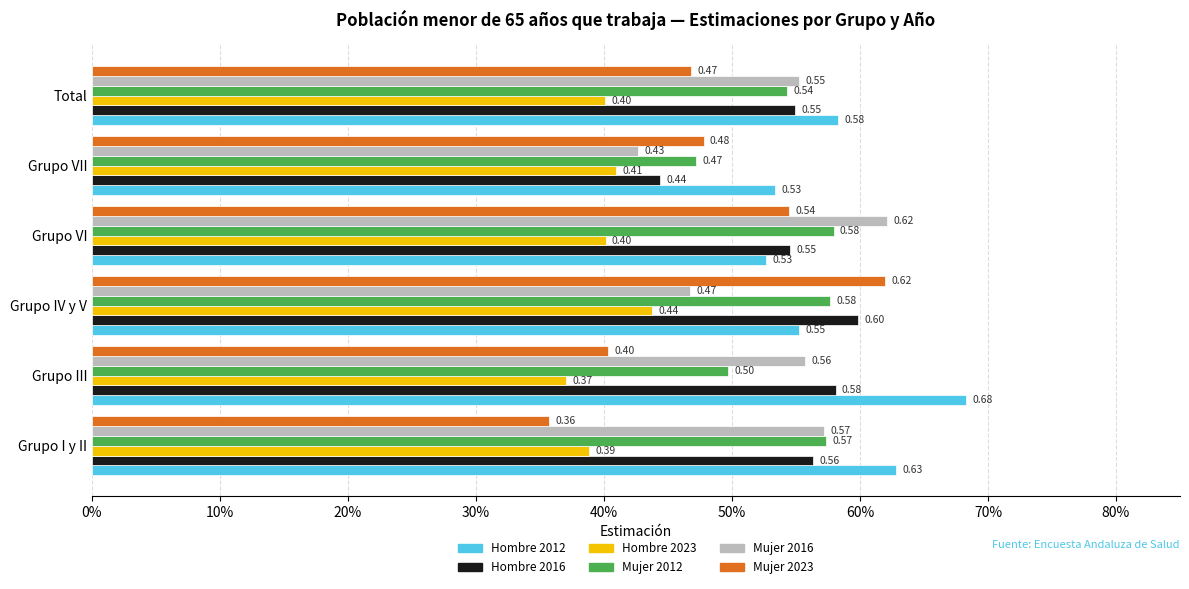

At which category is the sum across all series the highest?

Grupo IV y V